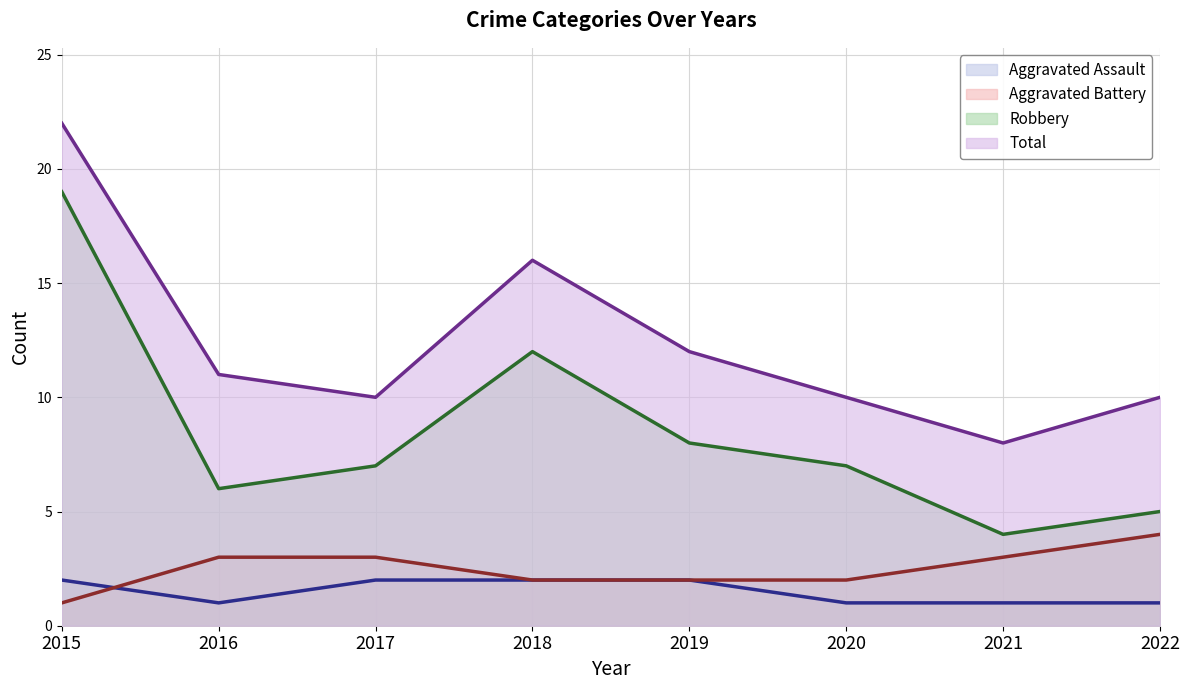

What is the maximum value shown in the chart?

22